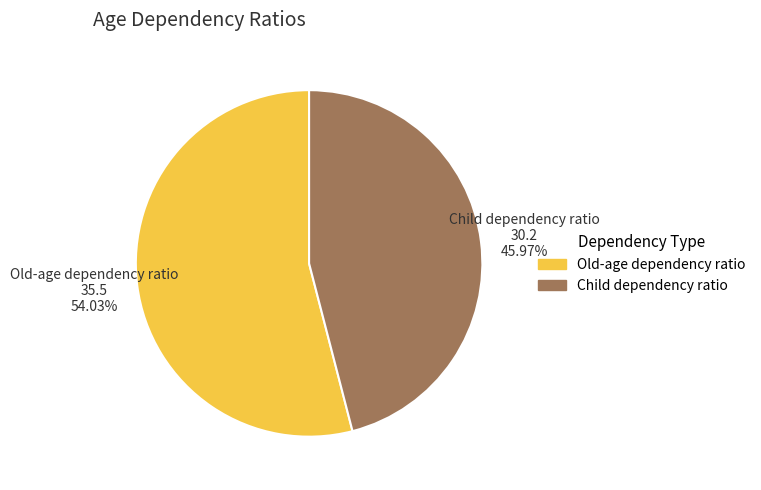

What is the ratio of the value at Old-age dependency ratio to the value at Child dependency ratio?

1.2